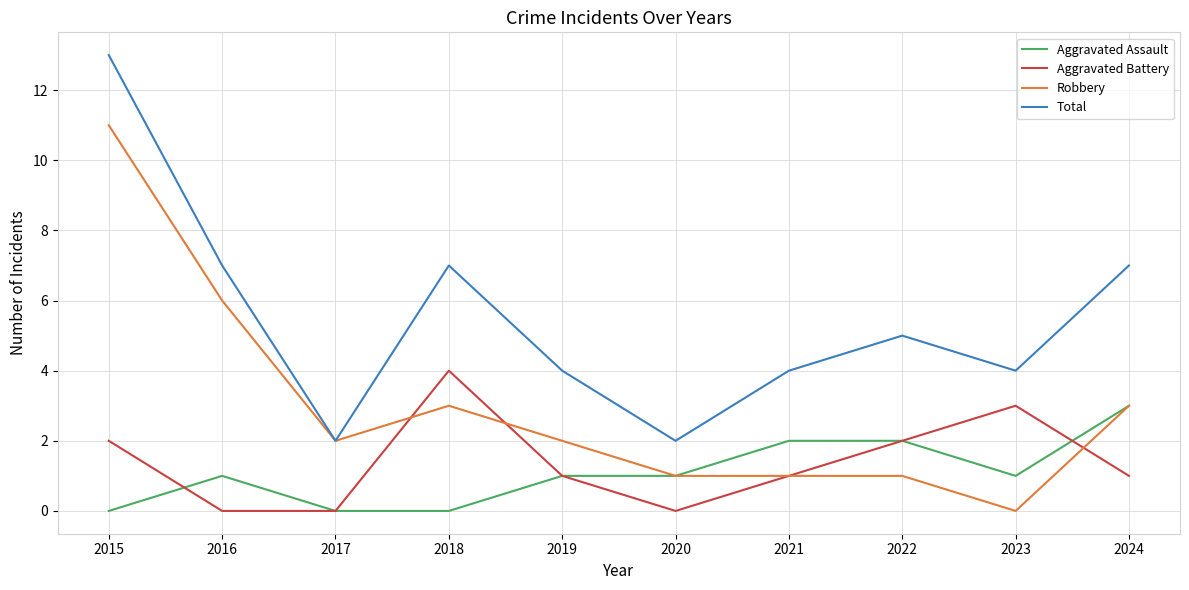

Which series has the largest total across all categories?

Total